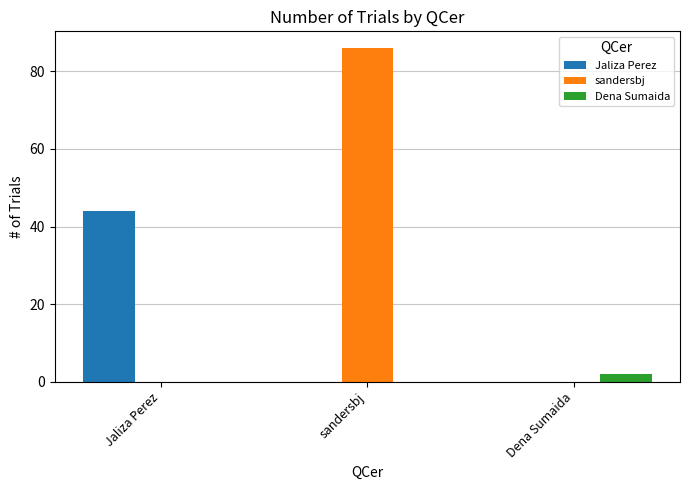

Which label corresponds to the largest value in the chart?

sandersbj